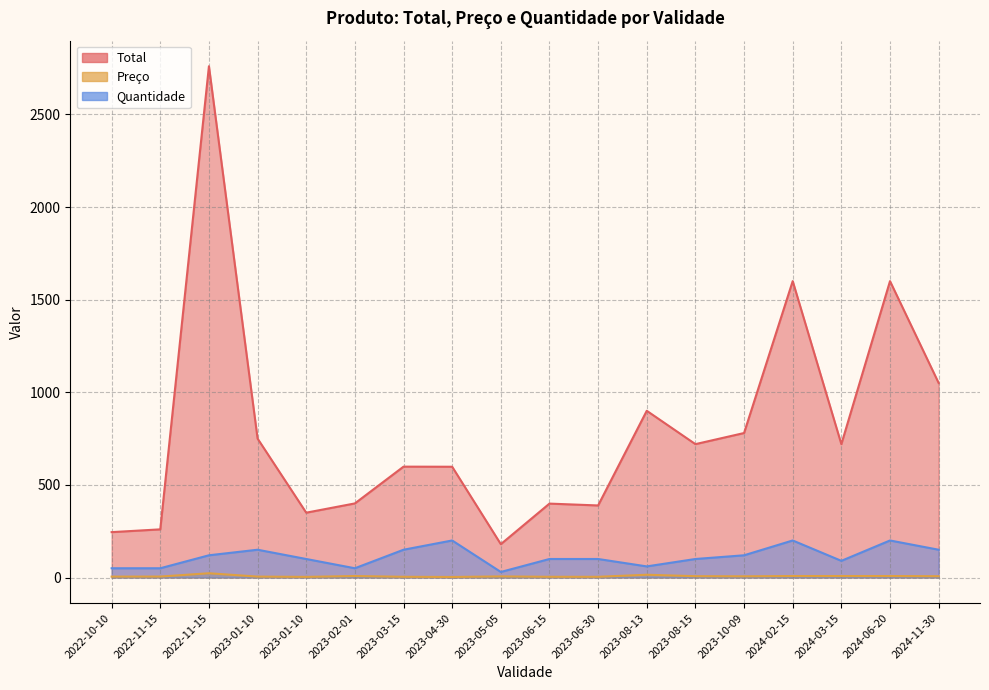

What is the total value across all series at 2023-08-15?

827.2